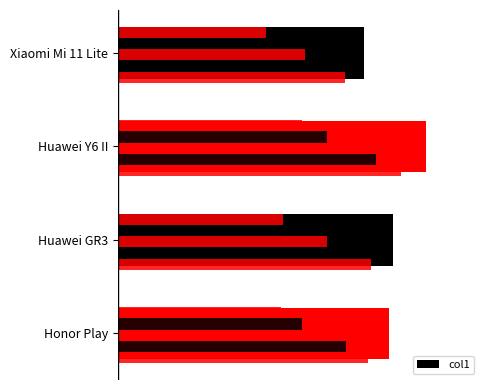

Does the chart contain stacked bars?

No